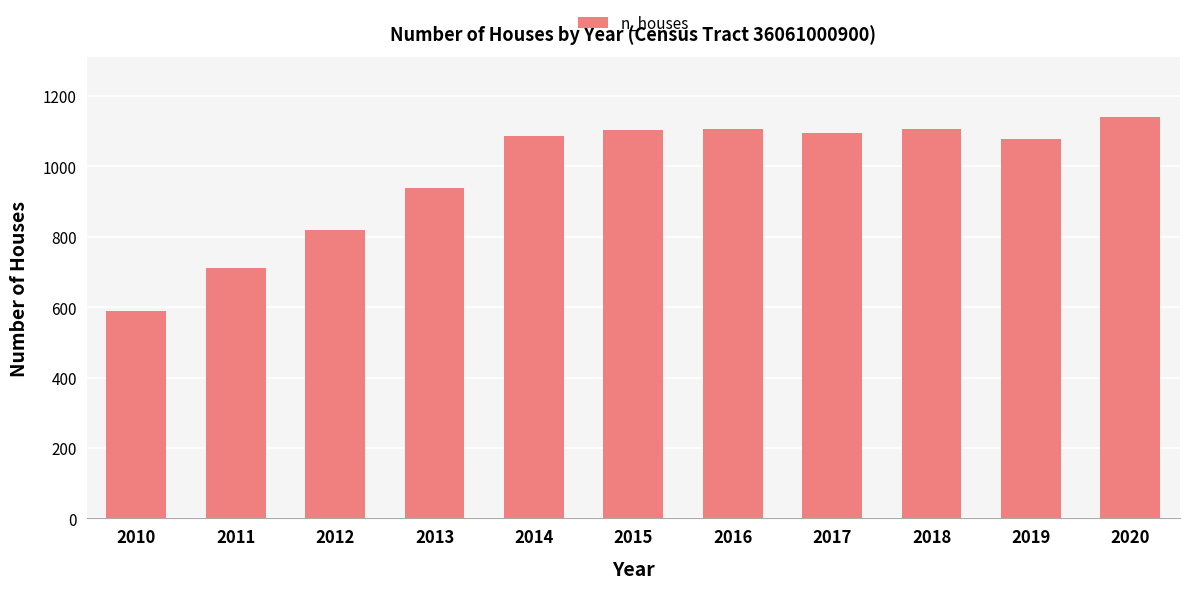

What is the change in value from 2012 to 2019?

+259